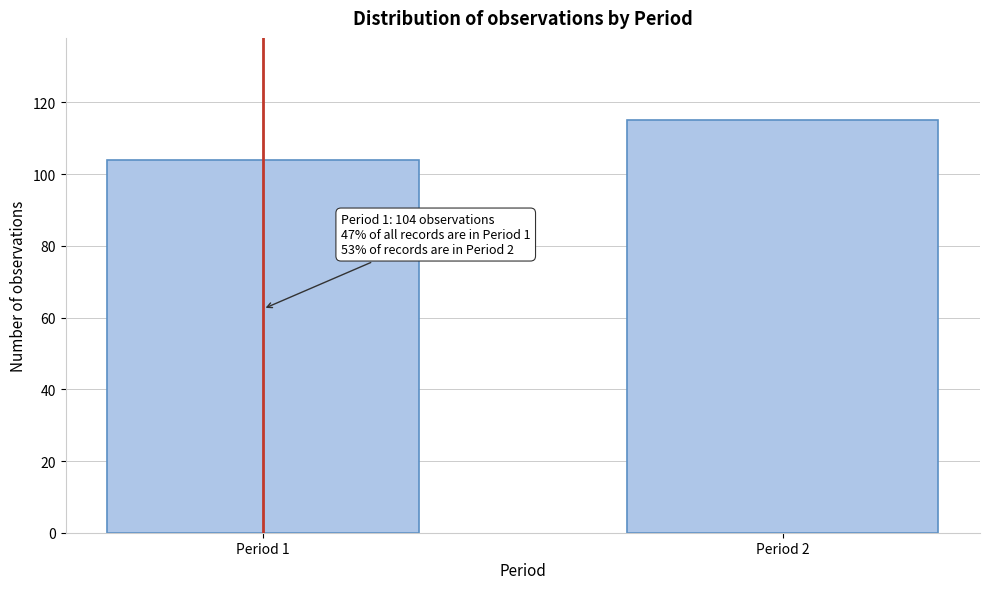

Reading left to right, what are all the values shown in this chart?

104	115